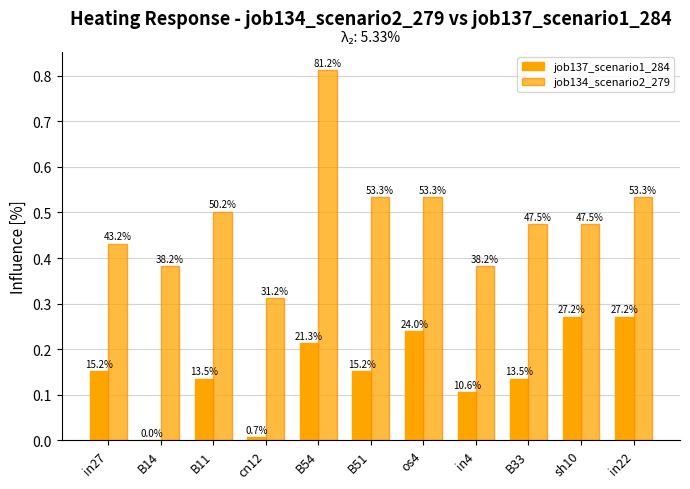

Are the bars horizontal?

No